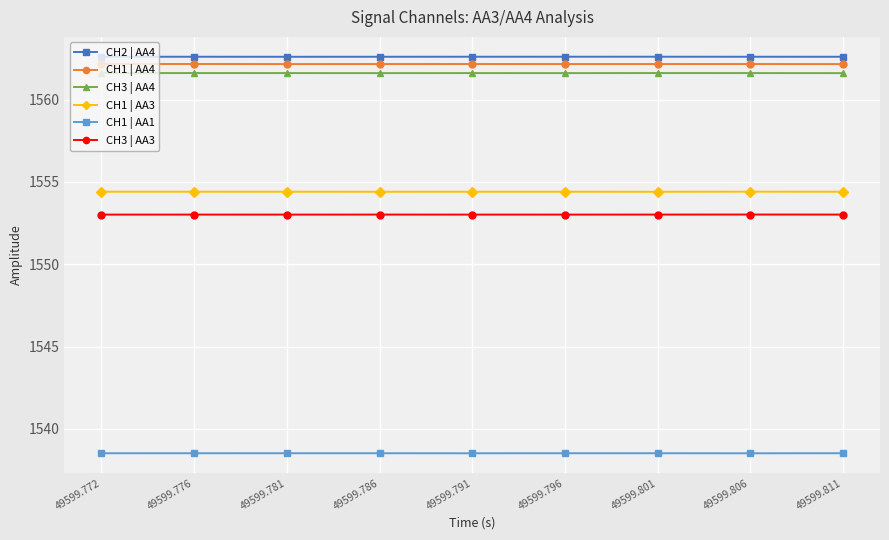

Reading right to left, transcribe all the data shown in this chart.

CH2 | AA4: 1562.6	1562.6	1562.6	1562.6	1562.6	1562.6	1562.6	1562.6	1562.6
CH1 | AA4: 1562.2	1562.2	1562.2	1562.2	1562.2	1562.2	1562.2	1562.2	1562.2
CH3 | AA4: 1561.6	1561.6	1561.6	1561.6	1561.6	1561.6	1561.6	1561.6	1561.6
CH1 | AA3: 1554.4	1554.4	1554.4	1554.4	1554.4	1554.4	1554.4	1554.4	1554.4
CH1 | AA1: 1538.5	1538.5	1538.5	1538.5	1538.5	1538.5	1538.5	1538.5	1538.5
CH3 | AA3: 1553.0	1553.0	1553.0	1553.0	1553.0	1553.0	1553.0	1553.0	1553.0